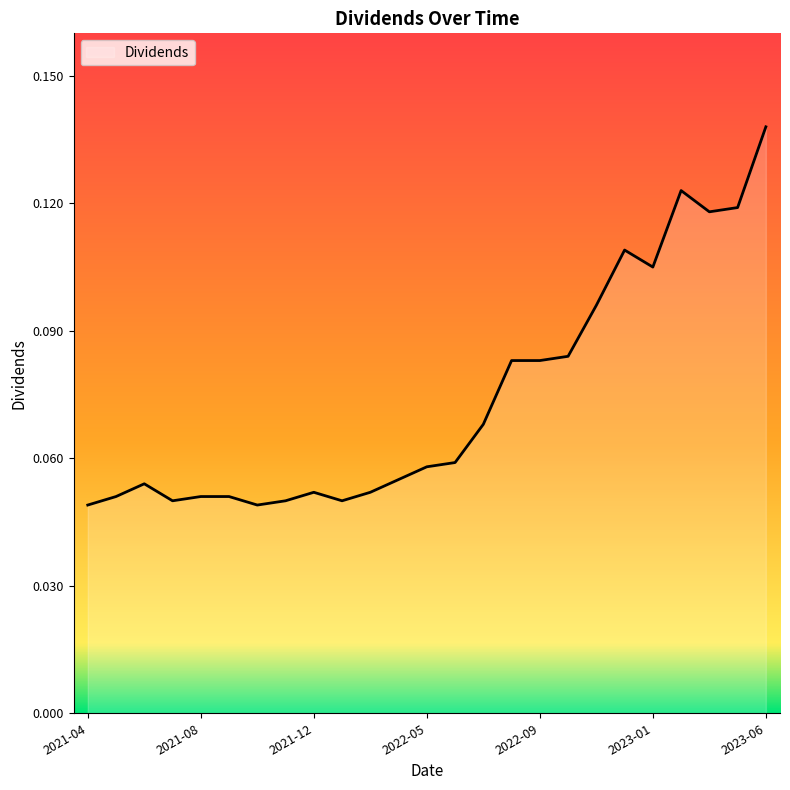

At which category does the chart reach its peak across all series?

2023-06